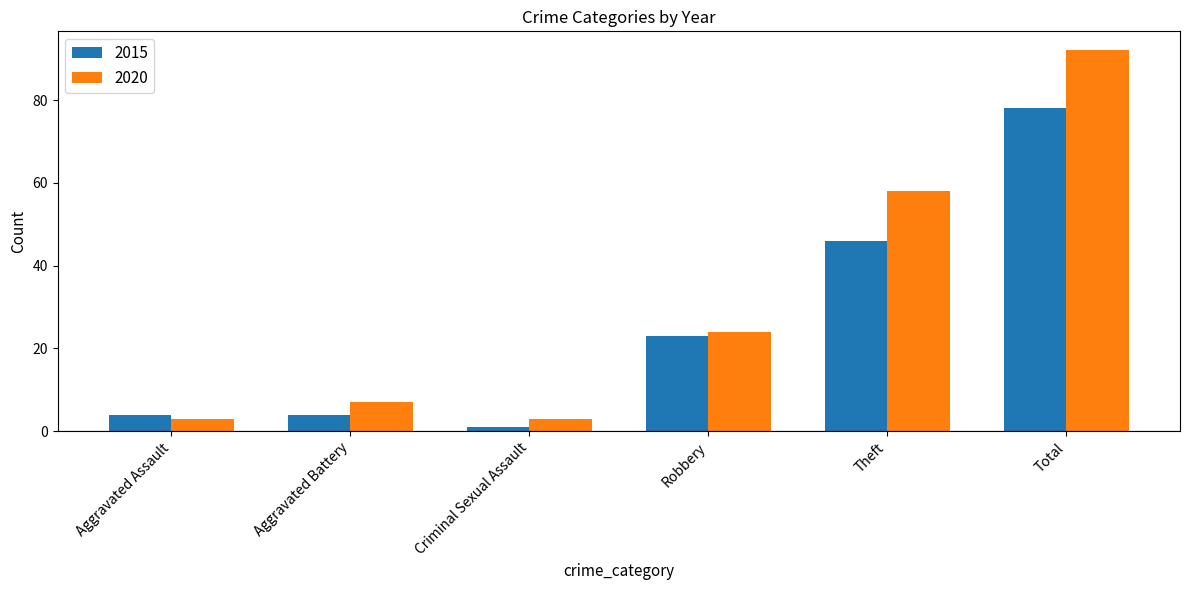

Does the chart contain any negative values?

No